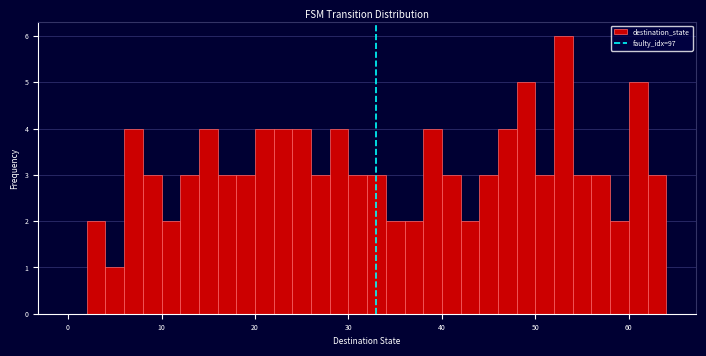

Around what value on the x-axis is the tallest bar? Give the approximate position of its centre, as read against the axis.

53